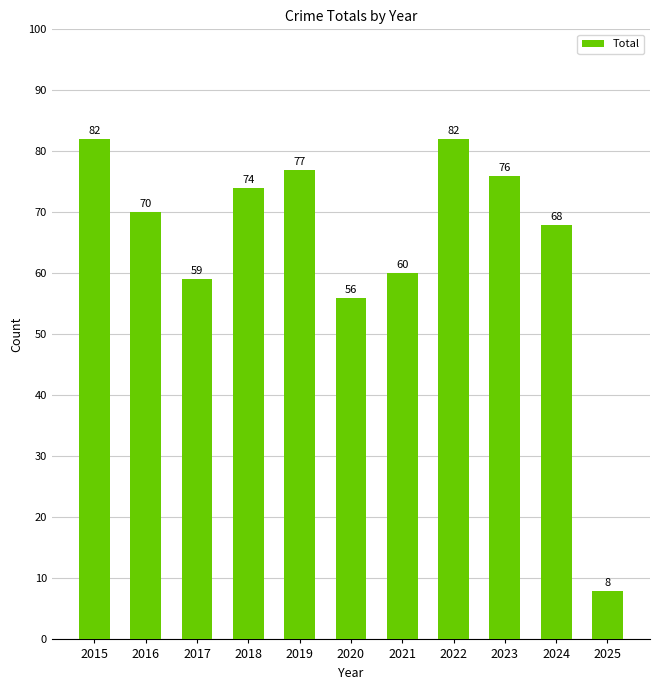

What is the greatest value displayed?

82